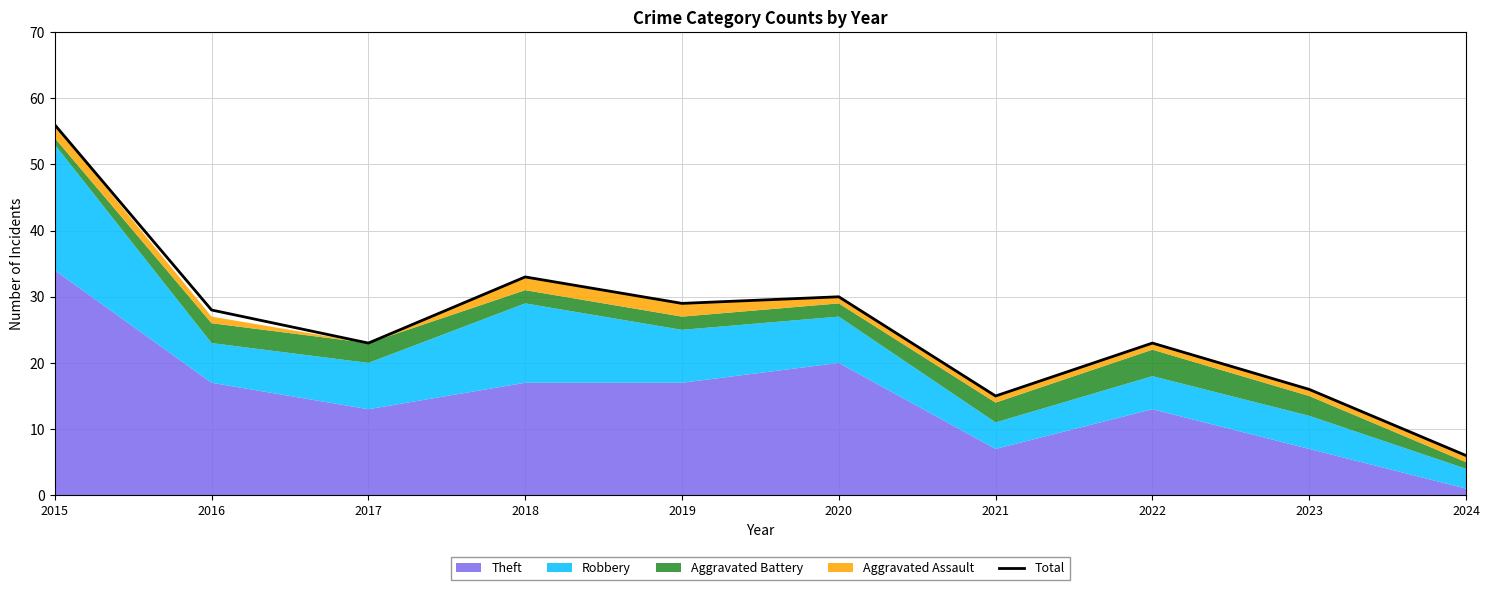

Is it true that the value at 2020 is 48?

False